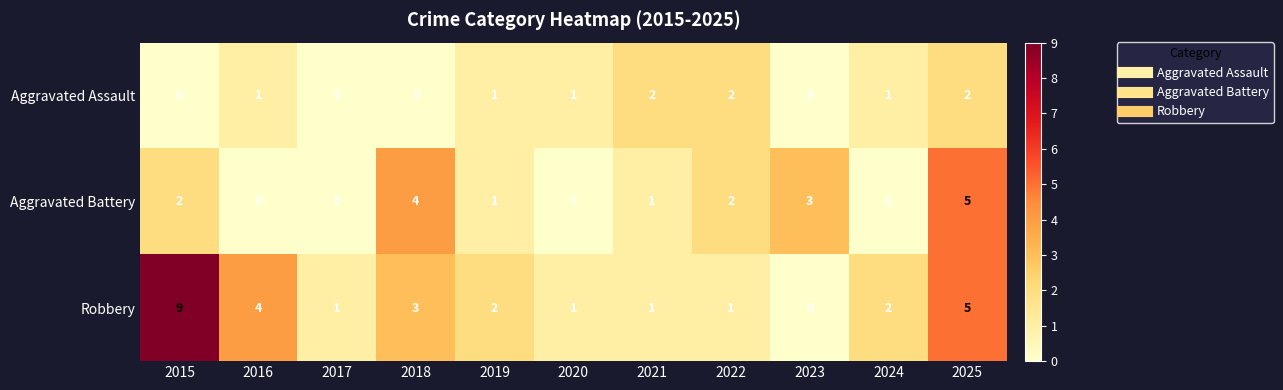

What is the sum of all Robbery values?

29